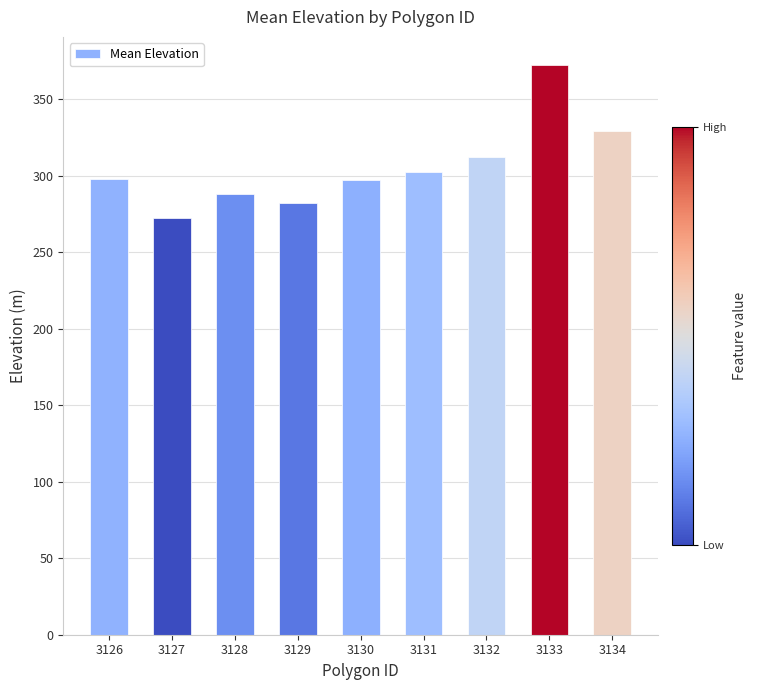

What is the change in value from 3130 to 3134?

+32